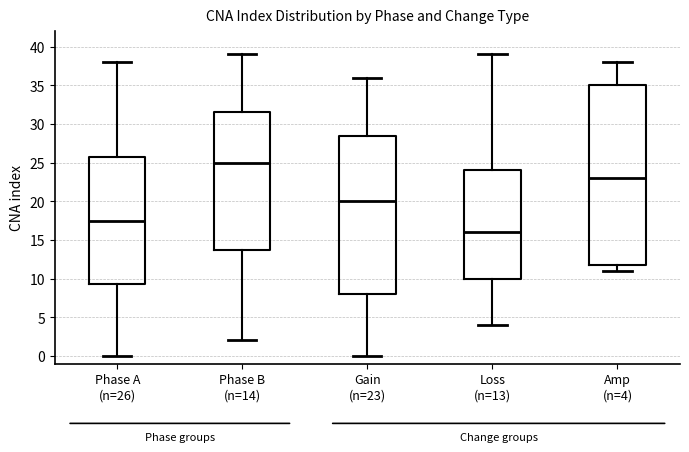

Reading left to right, transcribe this box plot: for each box, give where its median line is, the range the box spans, and where its two whiskers end, as read against the y-axis. The values are not printed on the chart, so give them approximately, as read against the axis.

Phase A (n=26): median 17.5, box 9.5 to 26.0, whiskers 0.0 to 38.0
Phase B (n=14): median 25.0, box 14.0 to 31.5, whiskers 2.0 to 39.0
Gain (n=23): median 20.0, box 8.0 to 28.5, whiskers 0.0 to 36.0
Loss (n=13): median 16.0, box 10.0 to 24.0, whiskers 4.0 to 39.0
Amp (n=4): median 23.0, box 12.0 to 35.0, whiskers 11.0 to 38.0